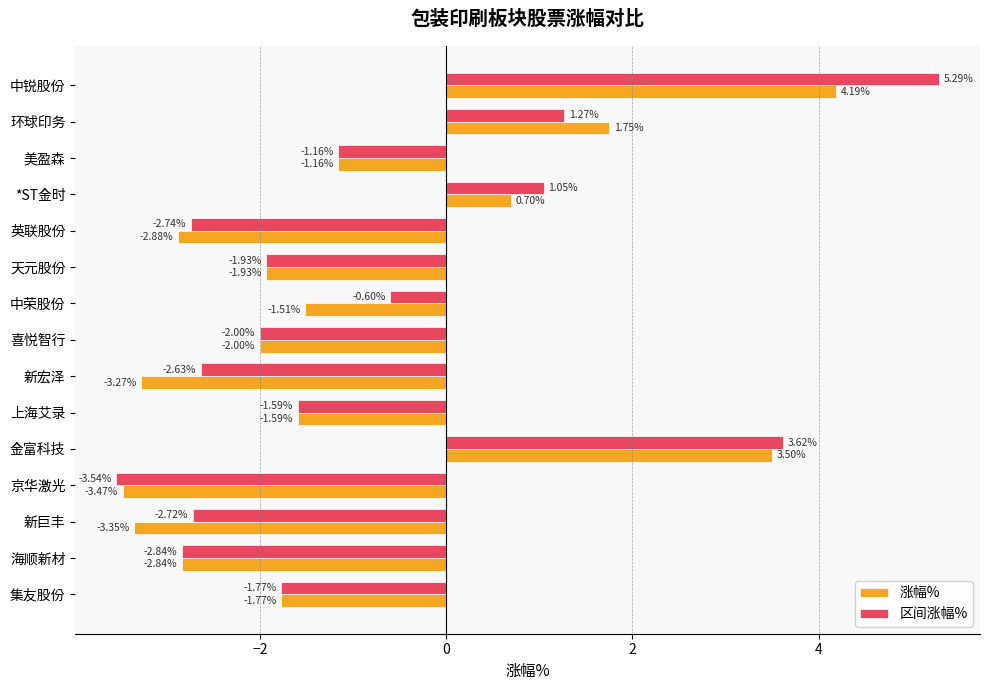

What is the sum of all 区间涨幅% values?

-12.3